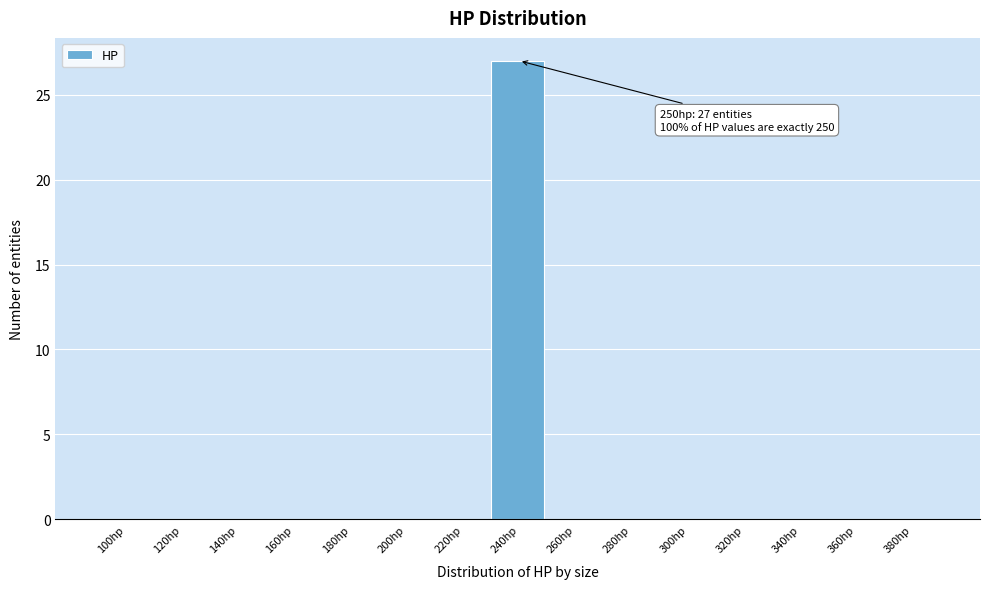

Reading left to right, transcribe all the data shown in this chart.

100hp=0	120hp=0	140hp=0	160hp=0	180hp=0	200hp=0	220hp=0	240hp=27	260hp=0	280hp=0	300hp=0	320hp=0	340hp=0	360hp=0	380hp=0